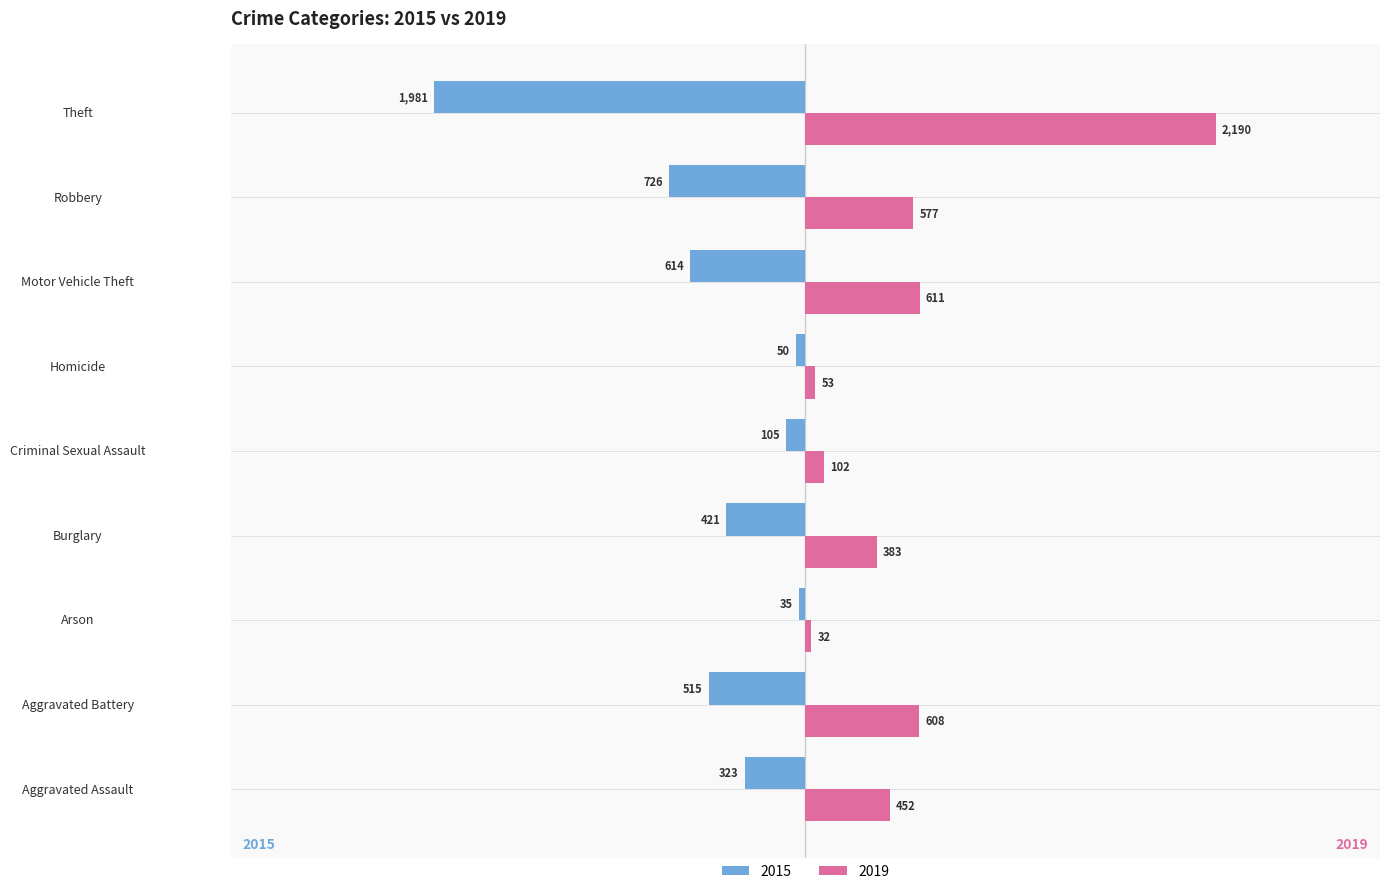

What is the total value across all series at Homicide?

3